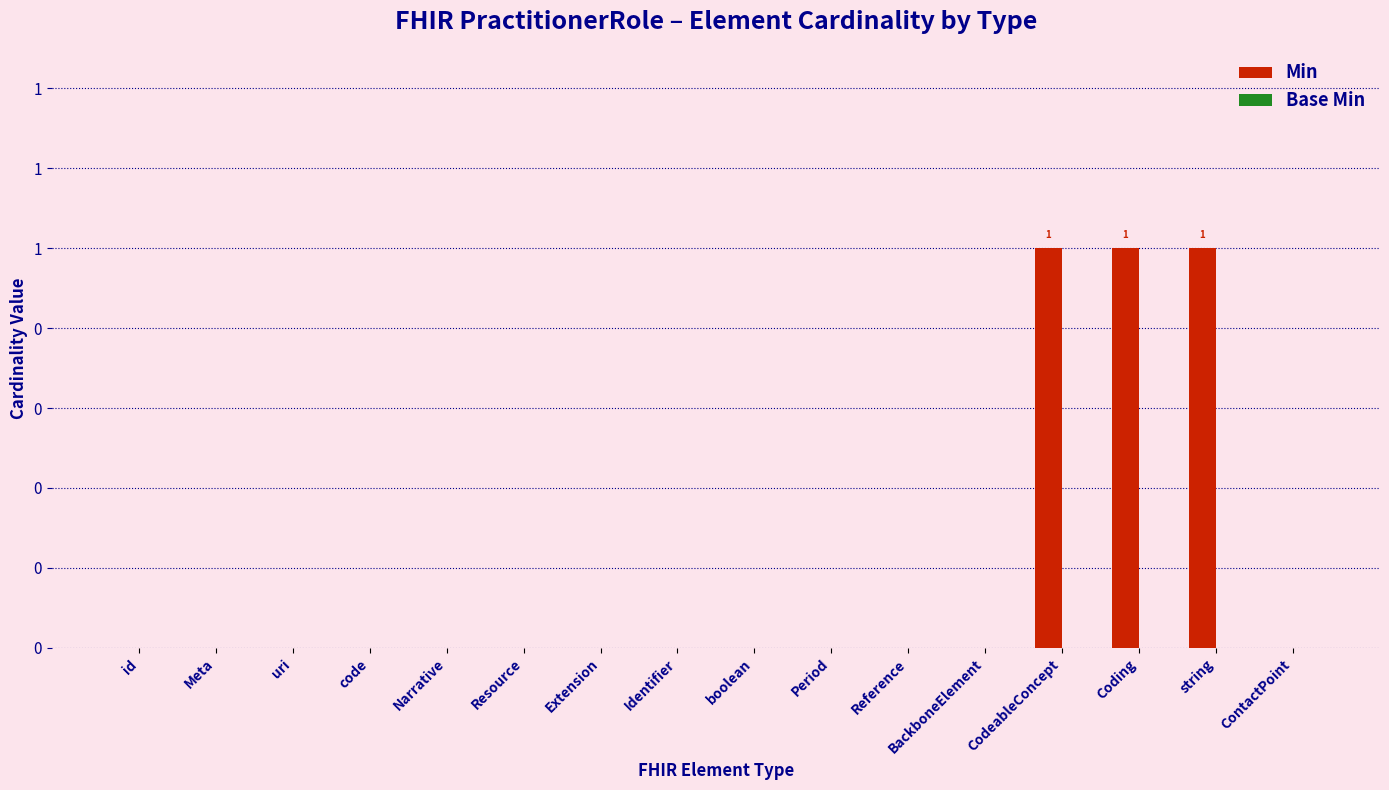

Are the bars horizontal?

No